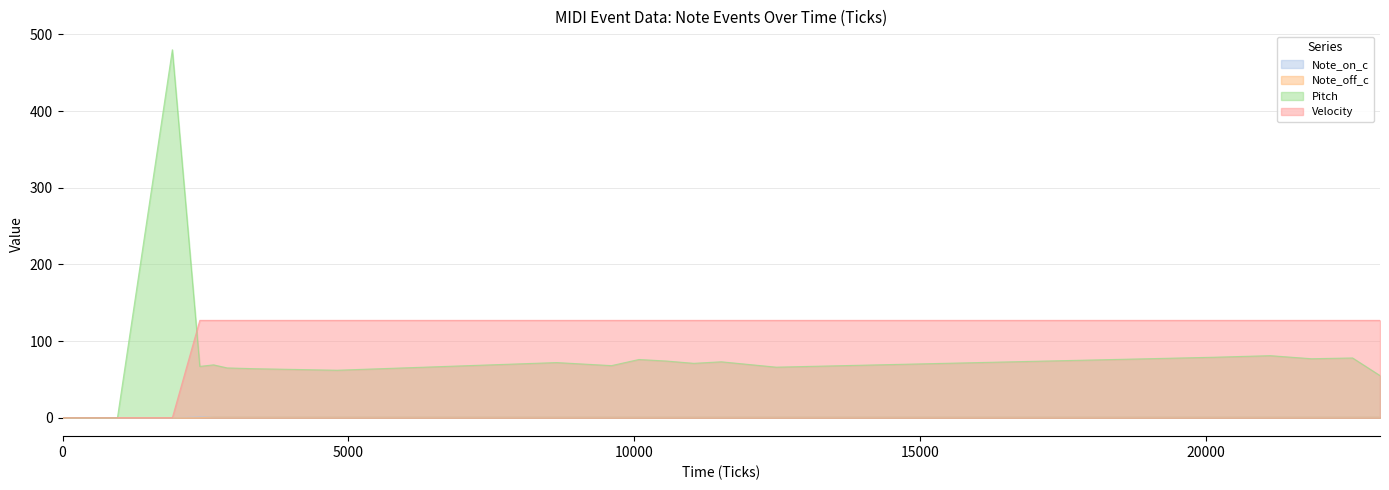

Where does the Pitch series first go above 71?

1920